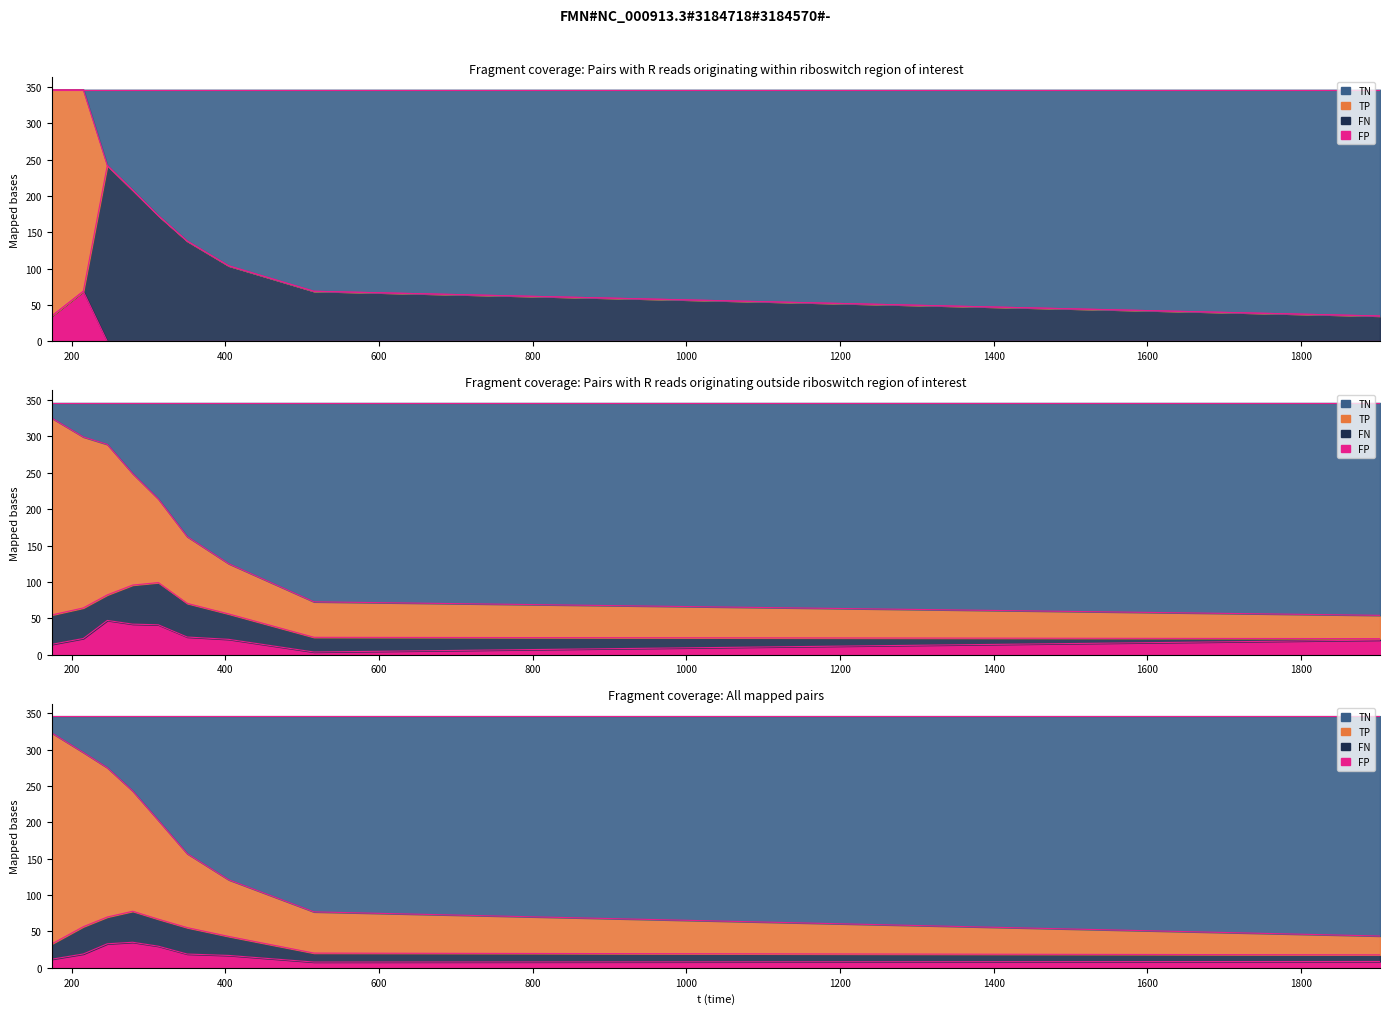

At which category does the chart reach its peak across all series?

2